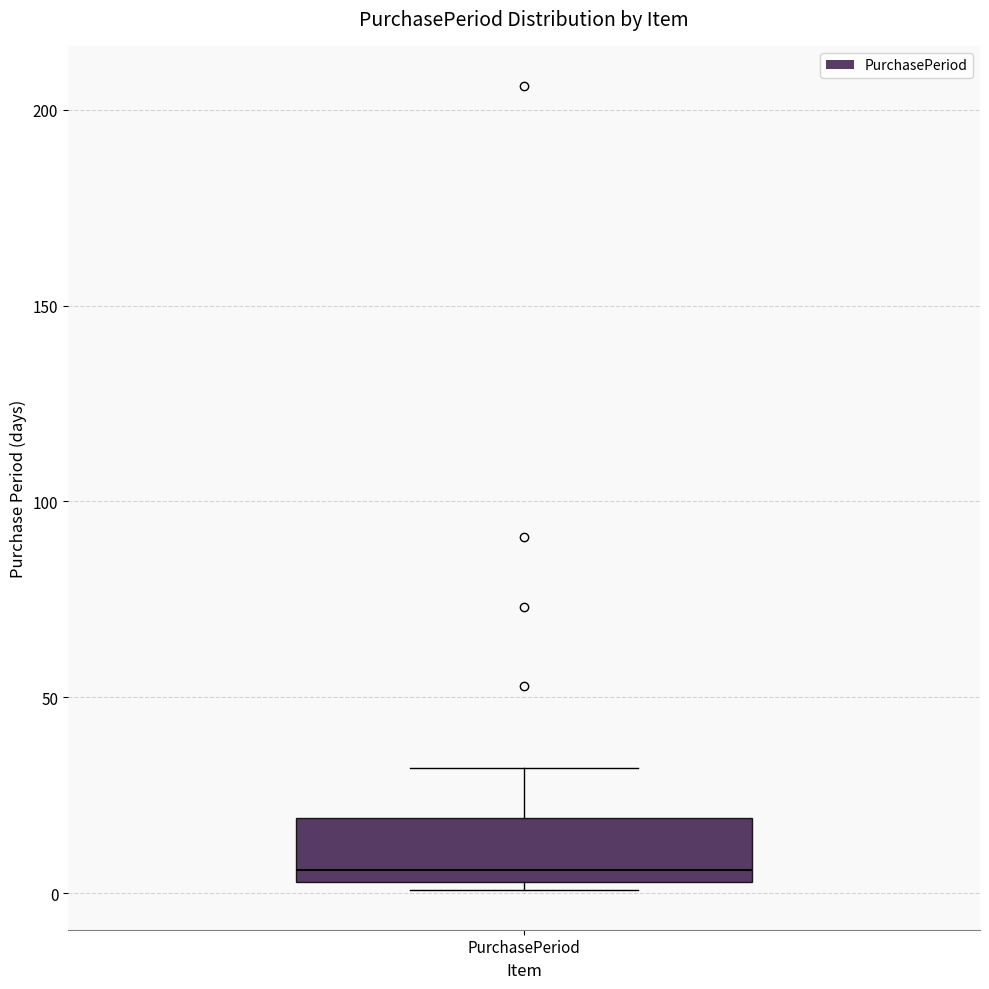

Read this box plot against the y-axis: the position of the median line, the range covered by the box, and the ends of both whiskers. The values are not printed on the chart, so give them approximately, as read against the axis.

median 5 (just above the box's lower edge), box 5 to 20, whiskers 0 to 30